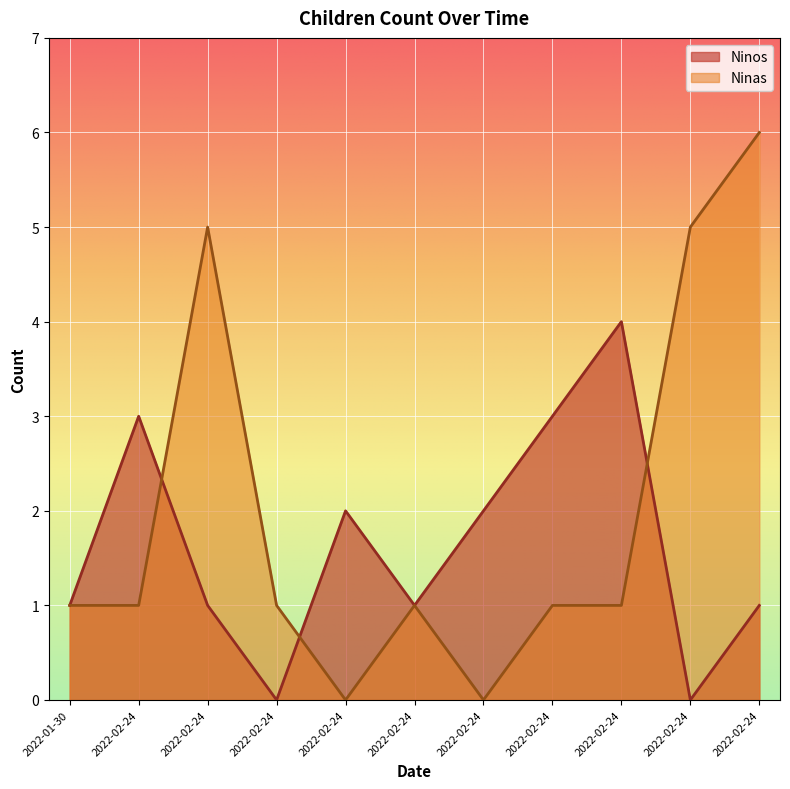

At which category is the sum across all series the highest?

2022-02-24